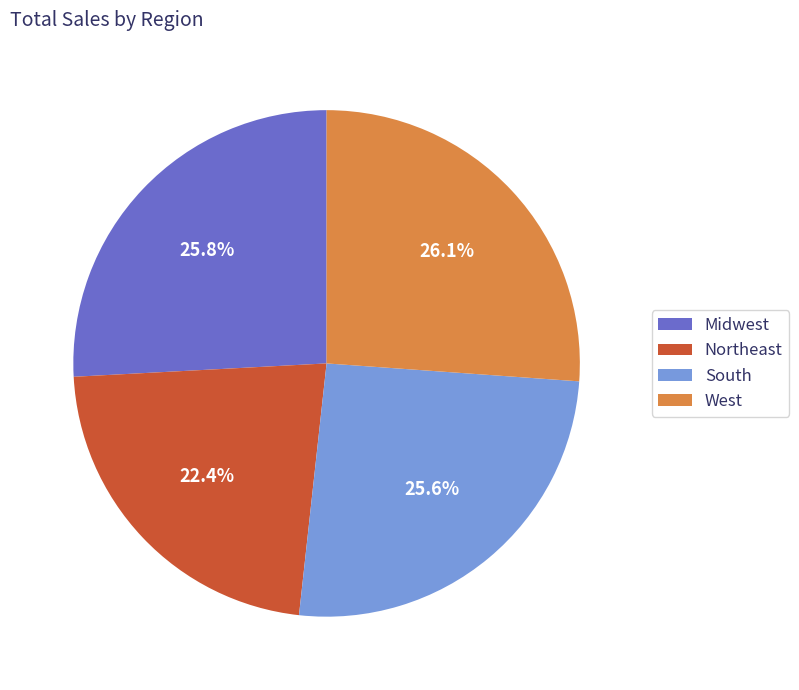

To the nearest percent, what is the average slice percentage?

25%